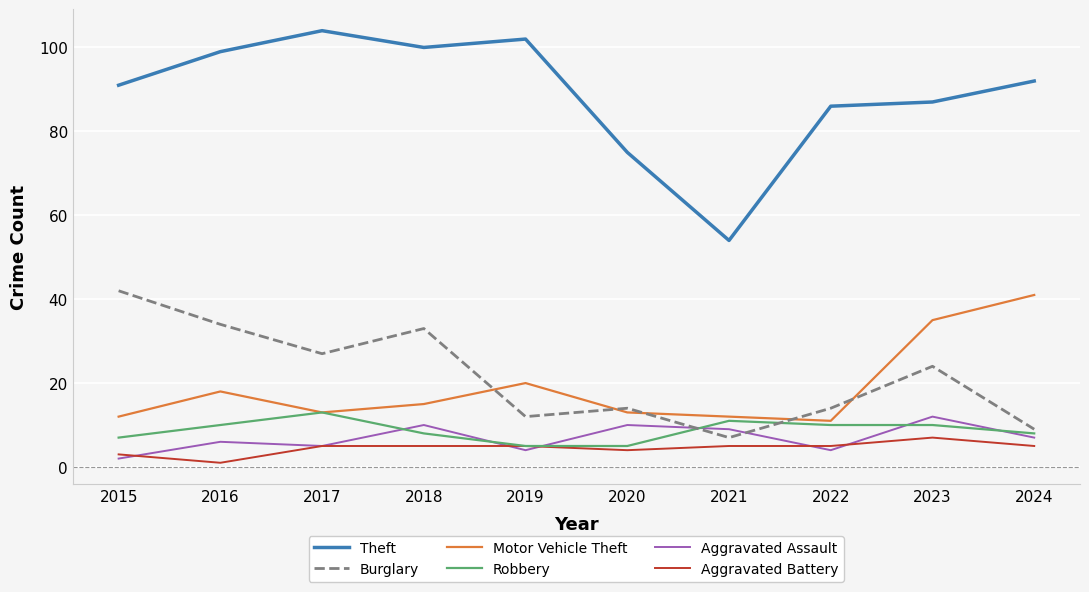

Between 2021 and 2022, which series saw the biggest shift?

Theft